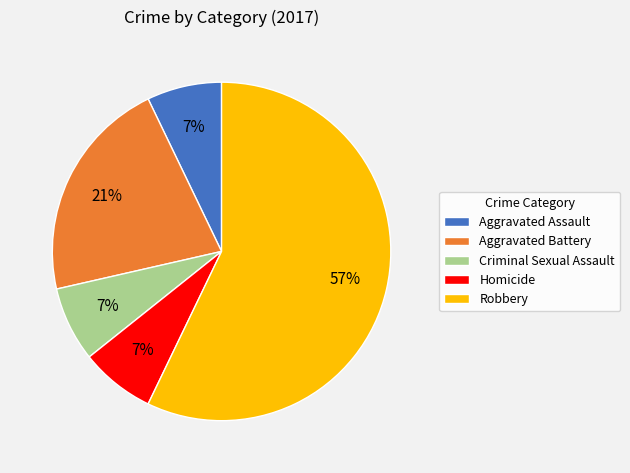

Which slice is the largest?

Robbery